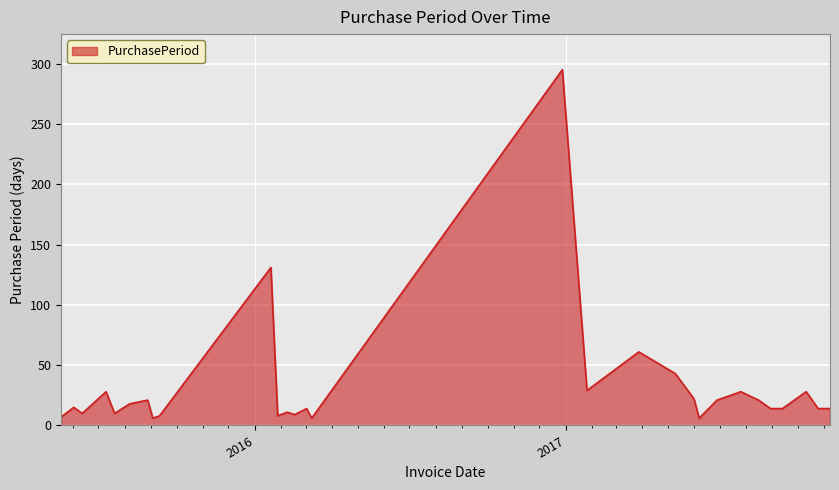

At which category does the chart reach its peak across all series?

2016-12-28